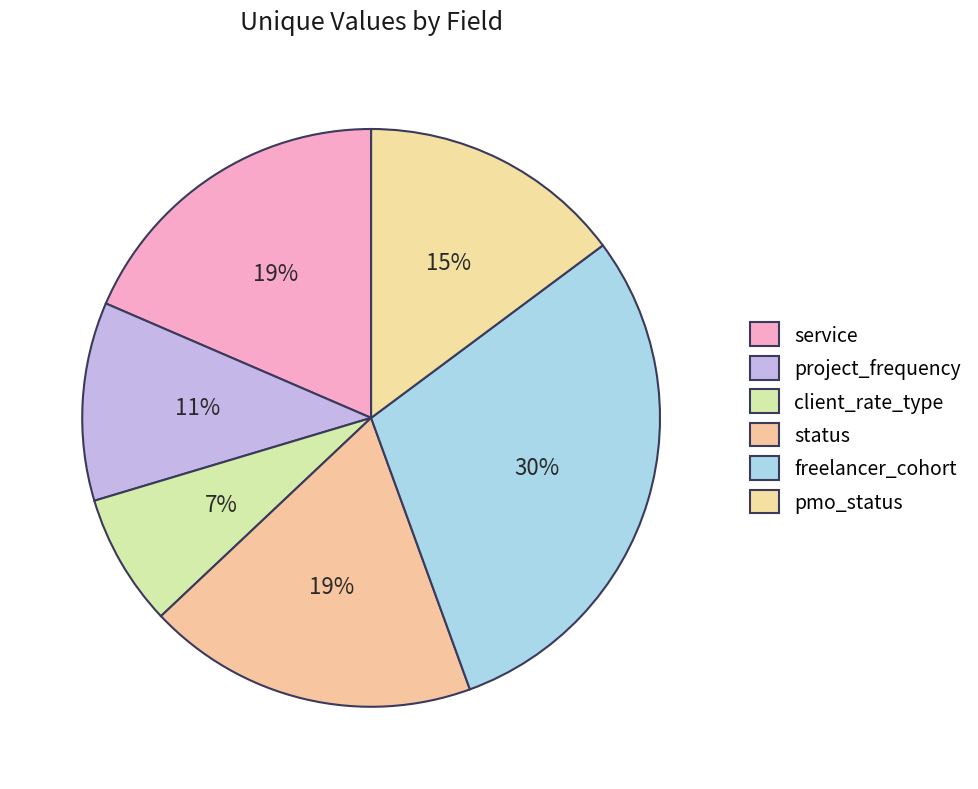

How many segments does this pie chart have?

6